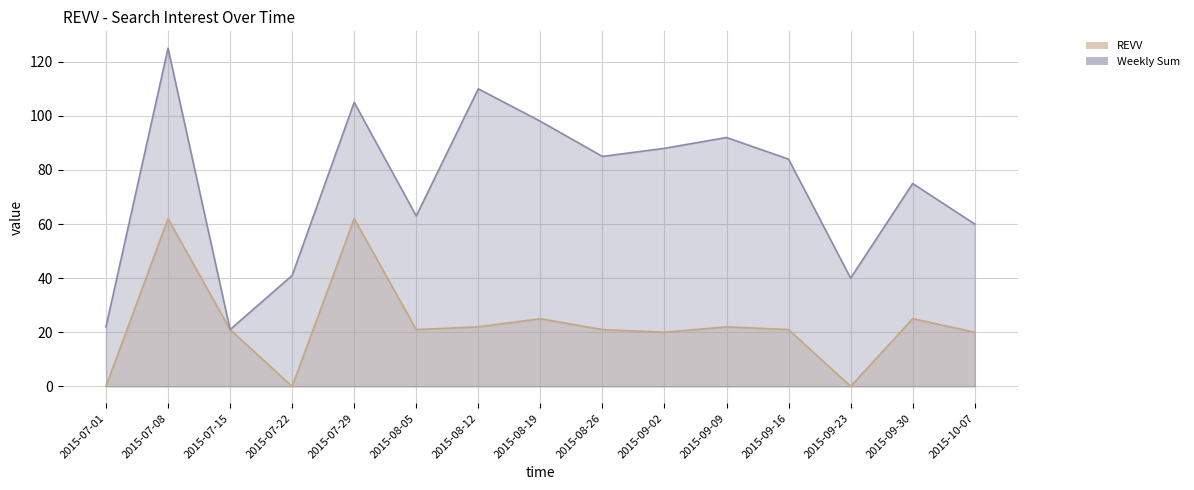

True or false: REVV and Weekly Sum cross at least once.

False